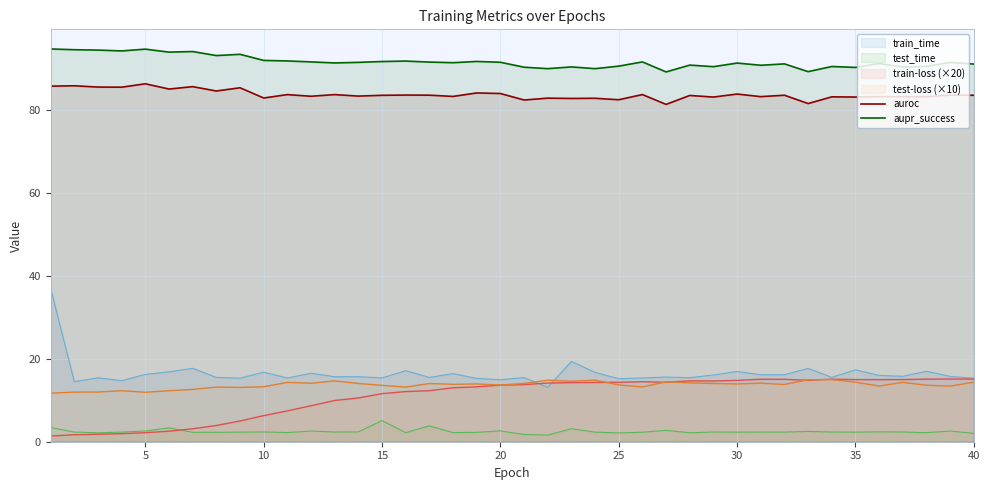

What is the value of the auroc point at the 9th from the left?

85.4